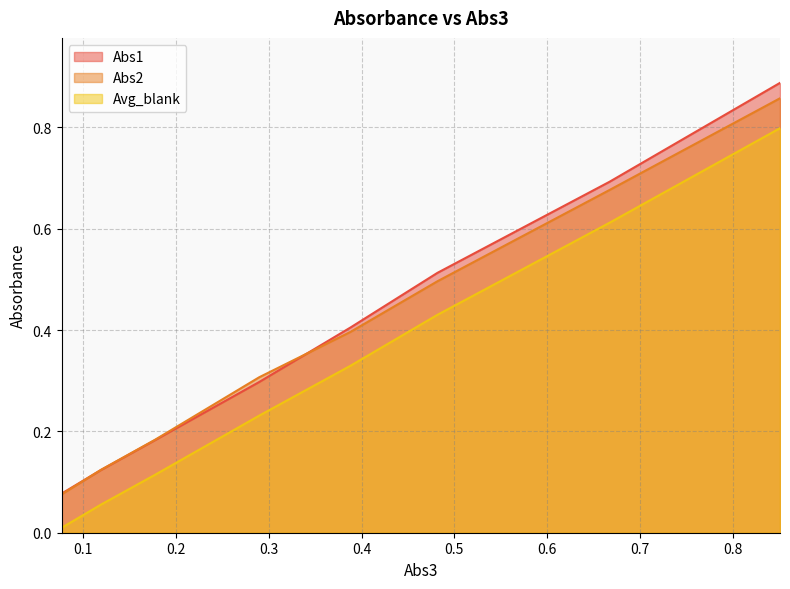

True or false: Avg_blank and Abs1 cross at least once.

False